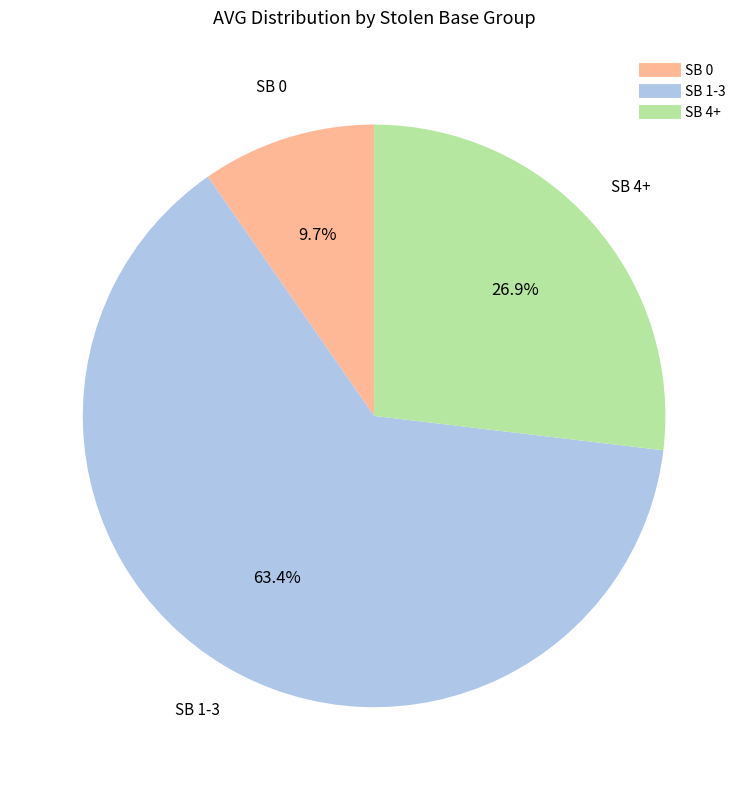

To the nearest percent, what is the difference between the largest and smallest slice percentages?

54%